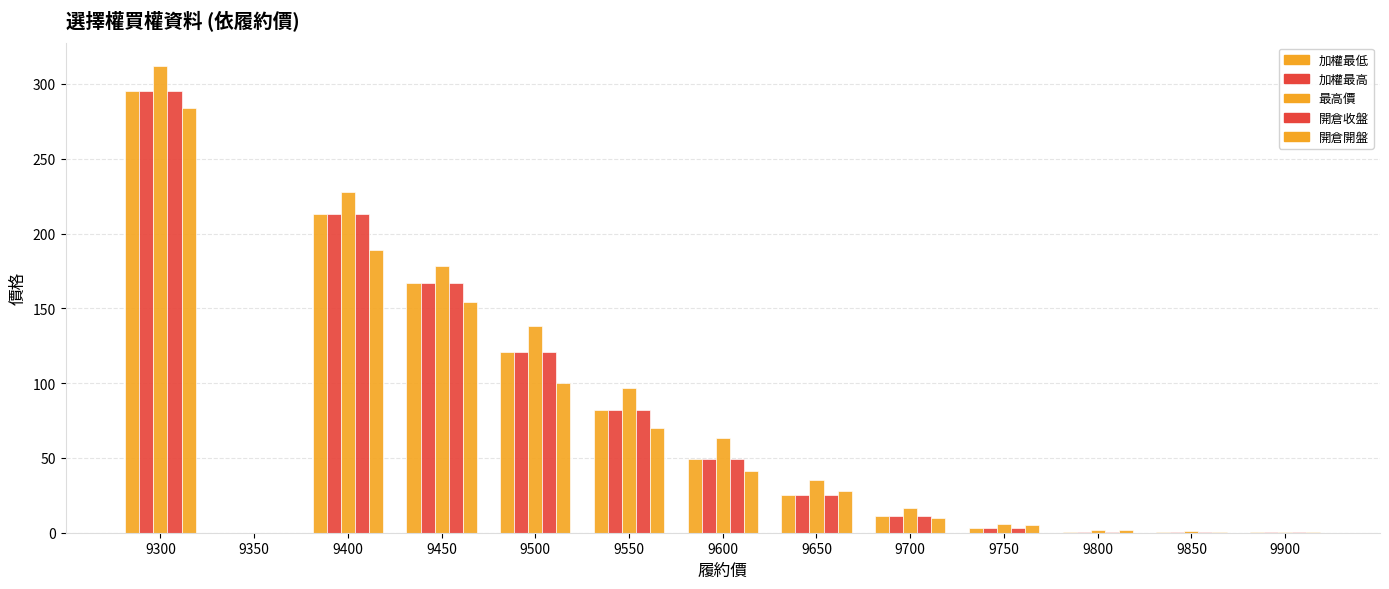

Reading left to right, transcribe all the data shown in this chart.

加權最低: 9300=295.0	9350=0.0	9400=213.0	9450=167.0	9500=121.0	9550=82.0	9600=49.0	9650=25.5	9700=11.5	9750=3.0	9800=0.6	9850=0.3	9900=0.2
加權最高: 9300=295.0	9350=0.0	9400=213.0	9450=167.0	9500=121.0	9550=82.0	9600=49.0	9650=25.5	9700=11.5	9750=3.0	9800=0.6	9850=0.3	9900=0.2
最高價: 9300=312.0	9350=0.0	9400=228.0	9450=178.0	9500=138.0	9550=97.0	9600=63.0	9650=35.5	9700=16.5	9750=6.0	9800=1.9	9850=0.9	9900=0.5
開倉收盤: 9300=295.0	9350=0.0	9400=213.0	9450=167.0	9500=121.0	9550=82.0	9600=49.0	9650=25.5	9700=11.5	9750=3.0	9800=0.6	9850=0.3	9900=0.2
開倉開盤: 9300=284.0	9350=0.0	9400=189.0	9450=154.0	9500=100.0	9550=70.0	9600=41.0	9650=28.0	9700=10.0	9750=5.0	9800=1.9	9850=0.8	9900=0.5